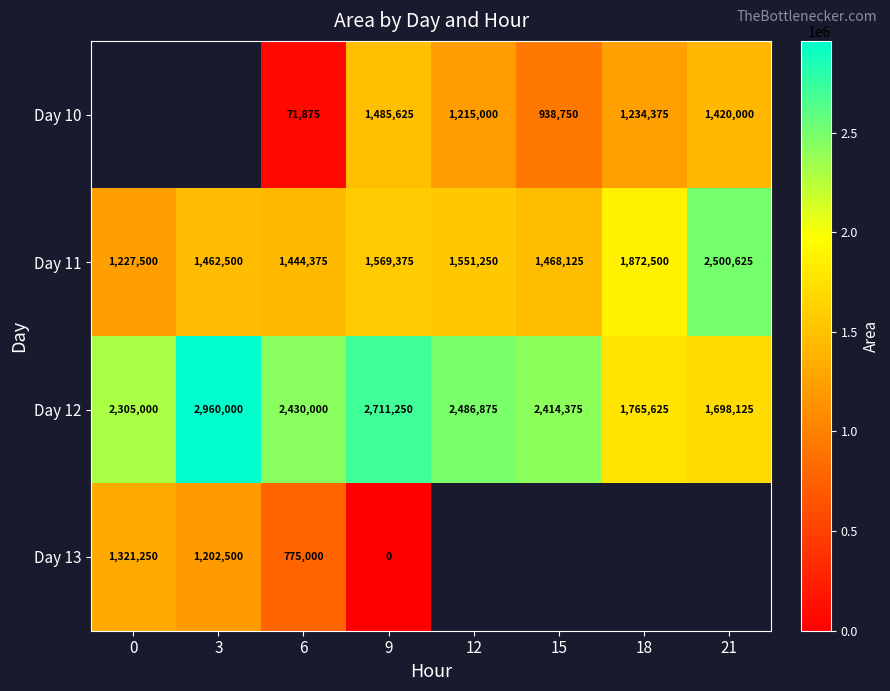

The Day 10 series shows 2092500.3 at 18. True or false?

False